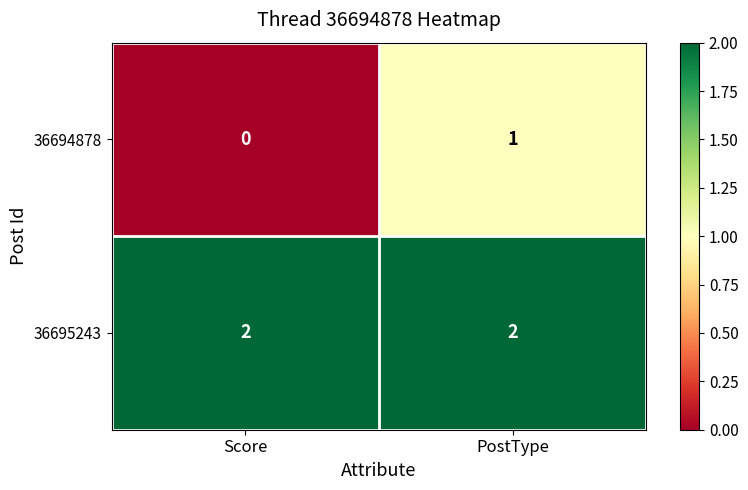

True or false: 36695243 has a value of 1 at PostType.

False